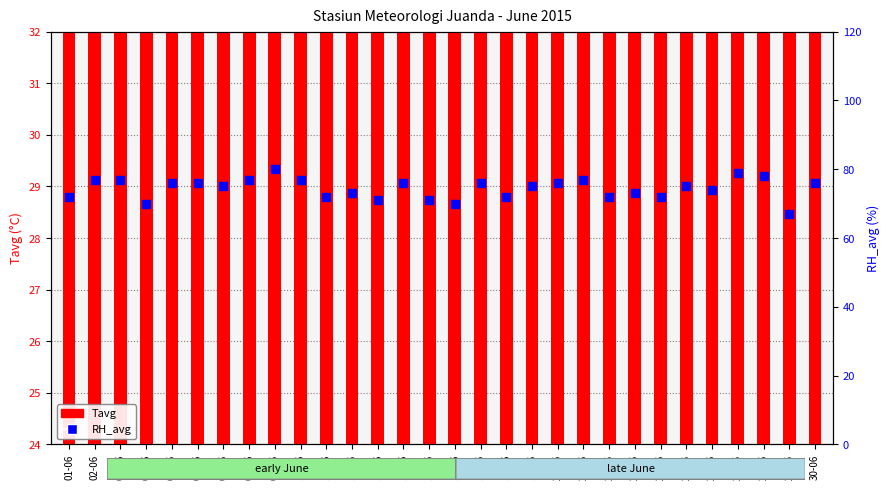

Which series contains the lowest Y value?

Tavg